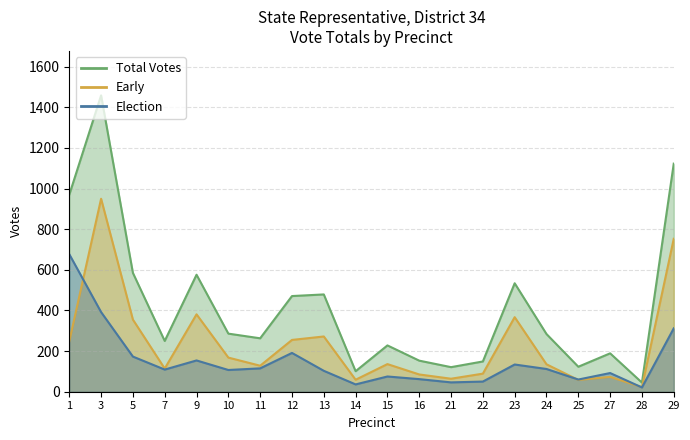

Reading right to left, transcribe all the data shown in this chart.

Election: 29=312	28=21	27=92	25=60	24=112	23=134	22=50	21=46	16=62	15=75	14=36	13=103	12=191	11=115	10=107	9=154	7=109	5=173	3=392	1=677
Early: 29=753	28=23	27=73	25=58	24=135	23=367	22=89	21=64	16=85	15=136	14=59	13=272	12=255	11=128	10=168	9=381	7=114	5=355	3=950	1=248
Total Votes: 29=1123	28=45	27=189	25=123	24=284	23=534	22=149	21=121	16=153	15=228	14=101	13=479	12=471	11=263	10=286	9=576	7=250	5=585	3=1459	1=970